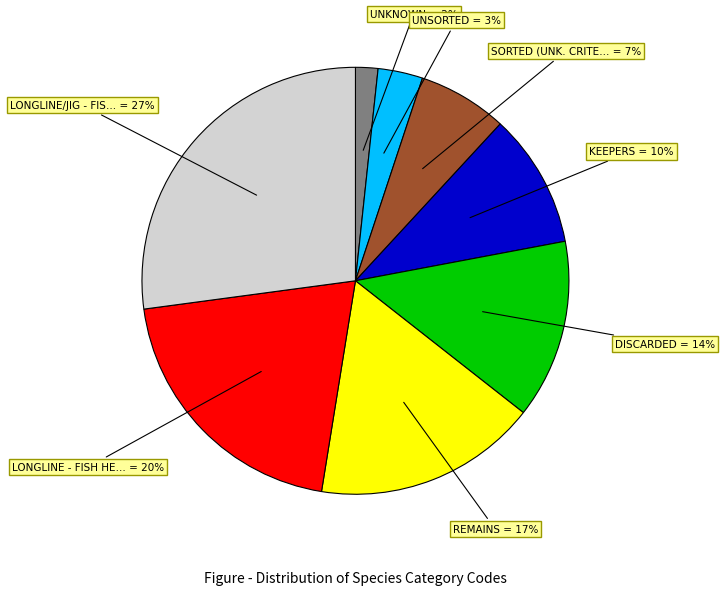

Is there any slice that represents more than half of the pie?

No